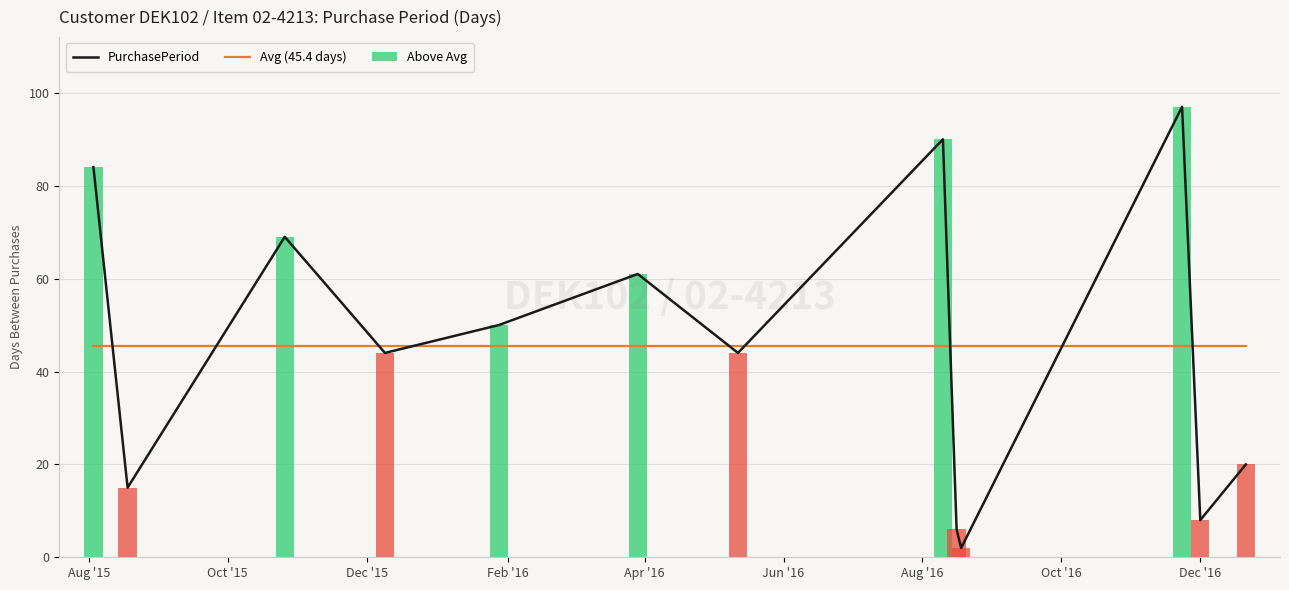

What is the value of the PurchasePeriod bar at the 2nd from the left?

15.0